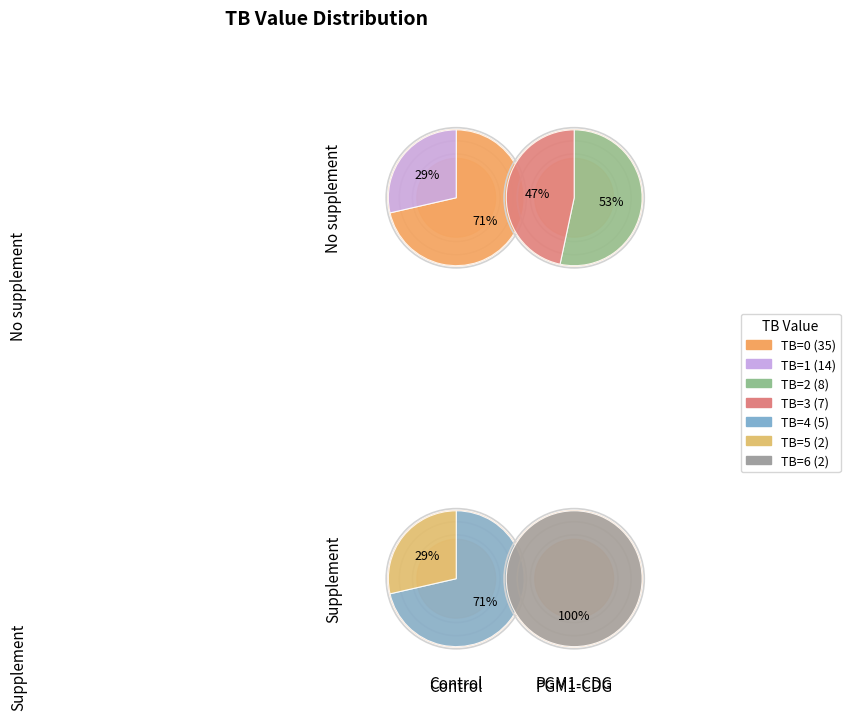

What is the ratio of the value at TB=1 to the value at TB=6?

7.0